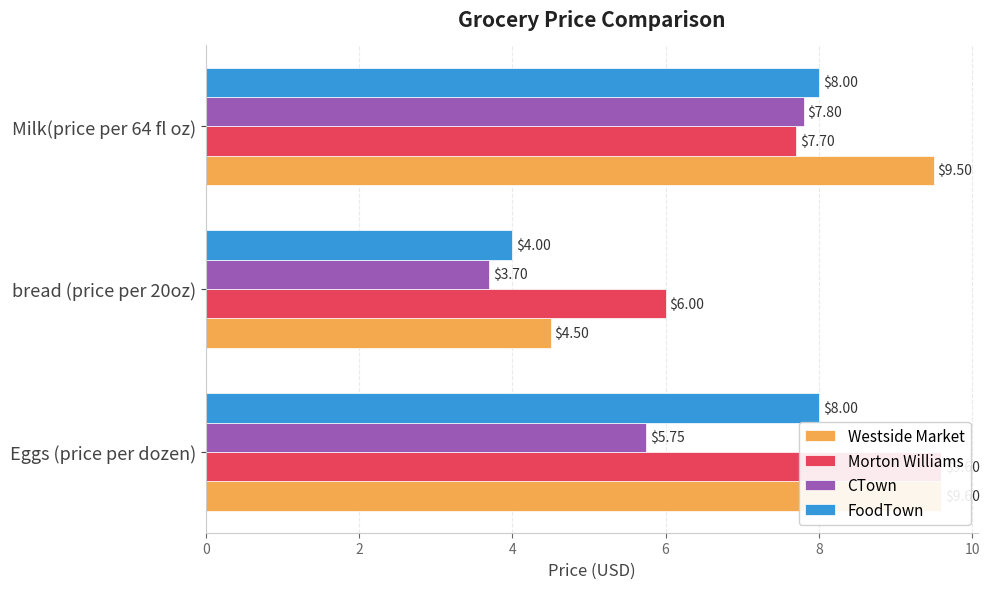

Which series changed the most between bread (price per 20oz) and Milk(price per 64 fl oz)?

Westside Market